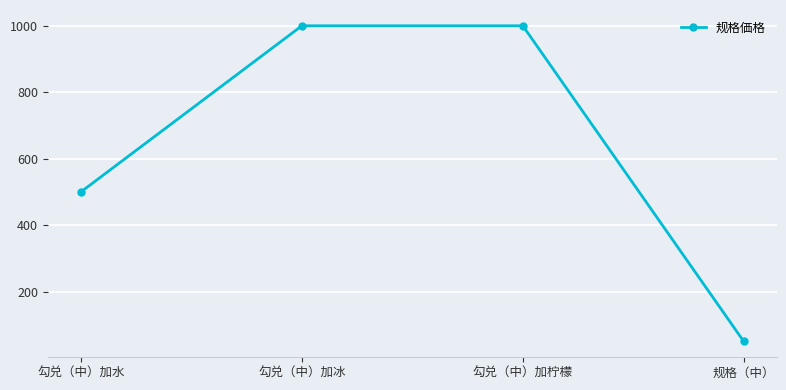

The chart shows a value of 1000 at 勾兑（中）加冰. True or false?

True